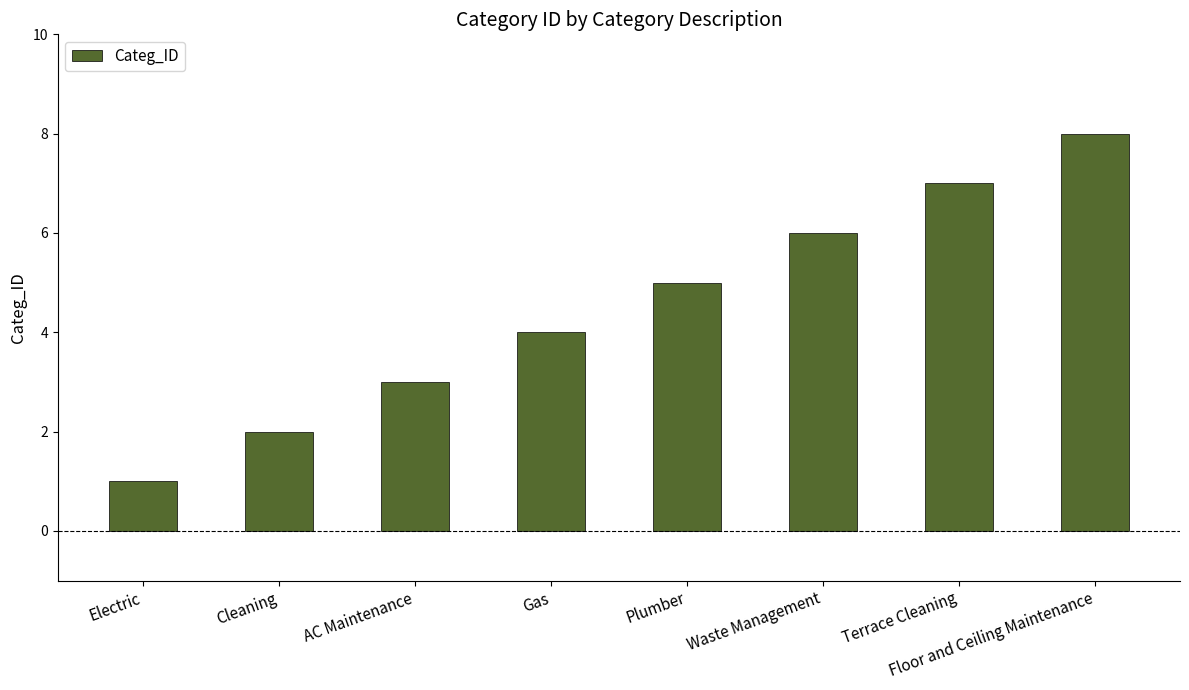

List the labels in order of value, largest first.

Floor and Ceiling Maintenance, Terrace Cleaning, Waste Management, Plumber, Gas, AC Maintenance, Cleaning, Electric